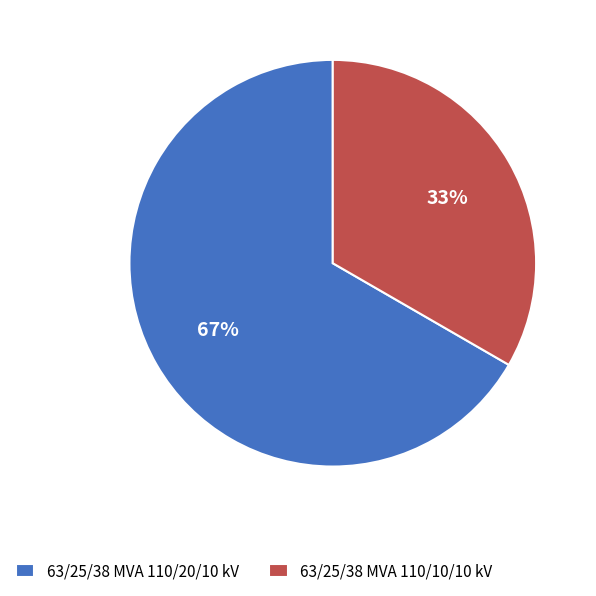

To the nearest percent, what is the average slice percentage?

50%